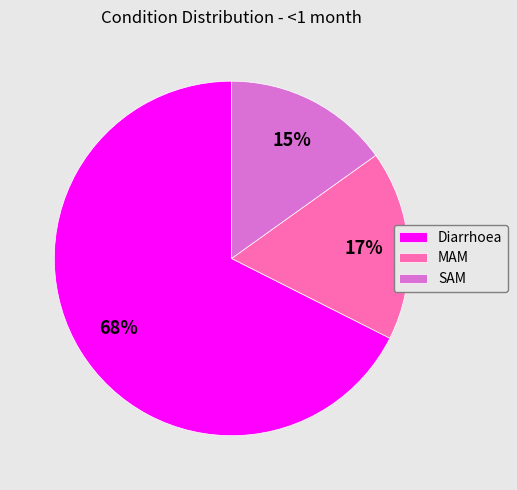

Is the sum of SAM and Diarrhoea greater than half?

Yes